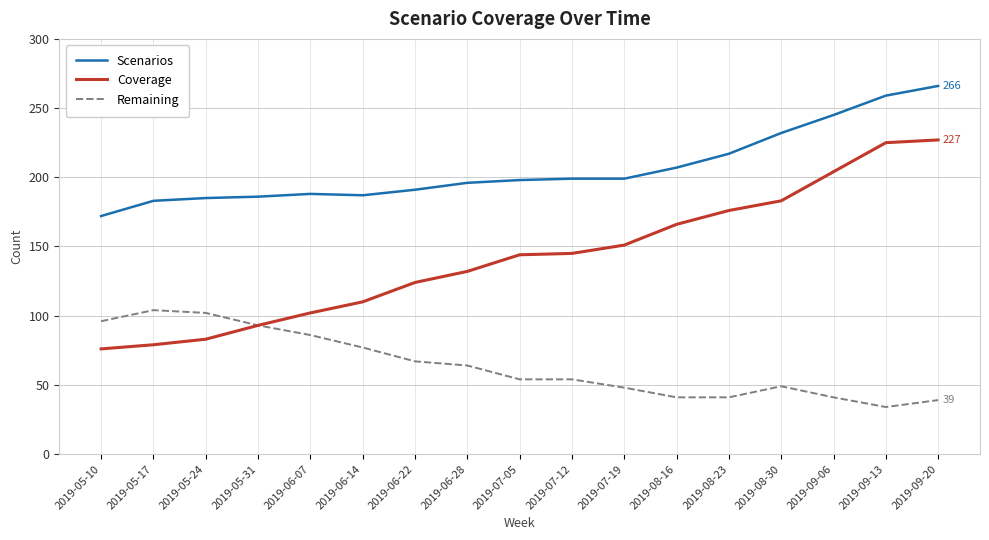

What is the approximate value of Coverage at 2019-05-10?

76